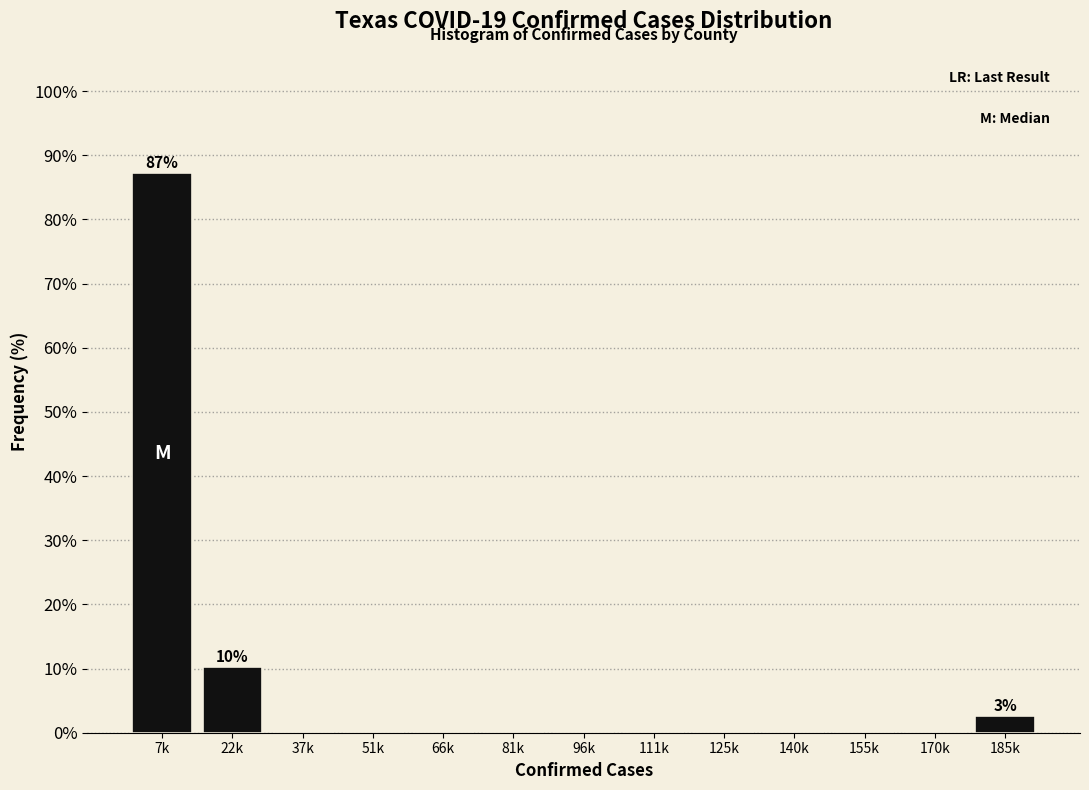

Reading right to left, what are all the values shown in this chart?

185k=2.6	170k=0.0	155k=0.0	140k=0.0	125k=0.0	111k=0.0	96k=0.0	81k=0.0	66k=0.0	51k=0.0	37k=0.0	22k=10.3	7k=87.2